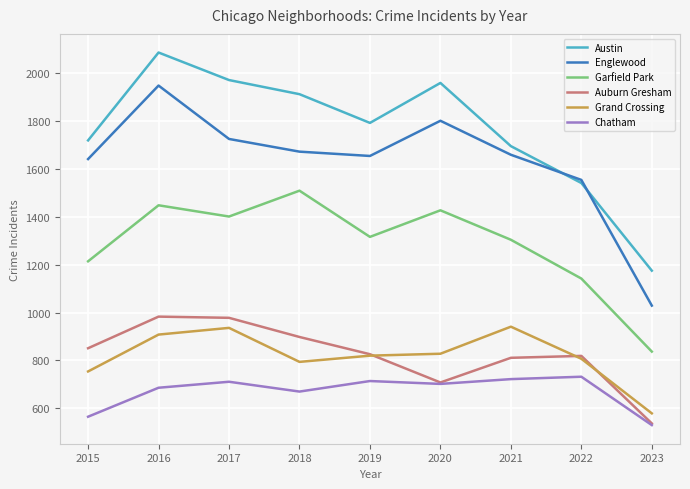

What are all the series names shown in the legend?

Austin, Englewood, Garfield Park, Auburn Gresham, Grand Crossing, Chatham